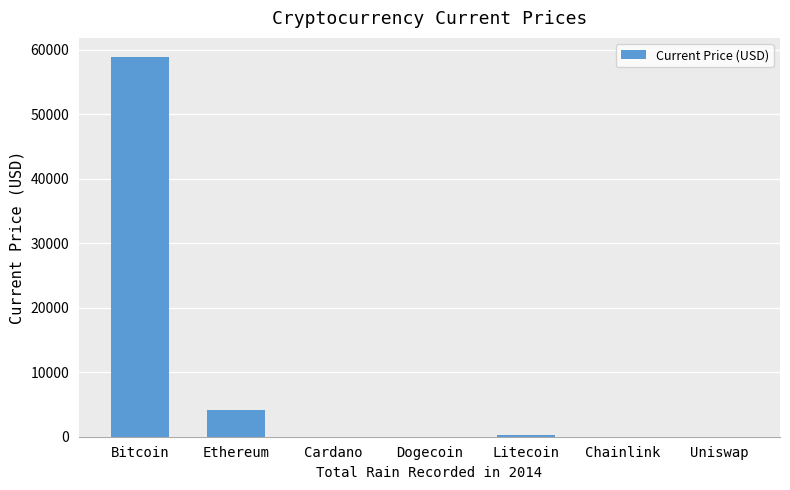

Between Ethereum and Bitcoin, which is larger?

Bitcoin